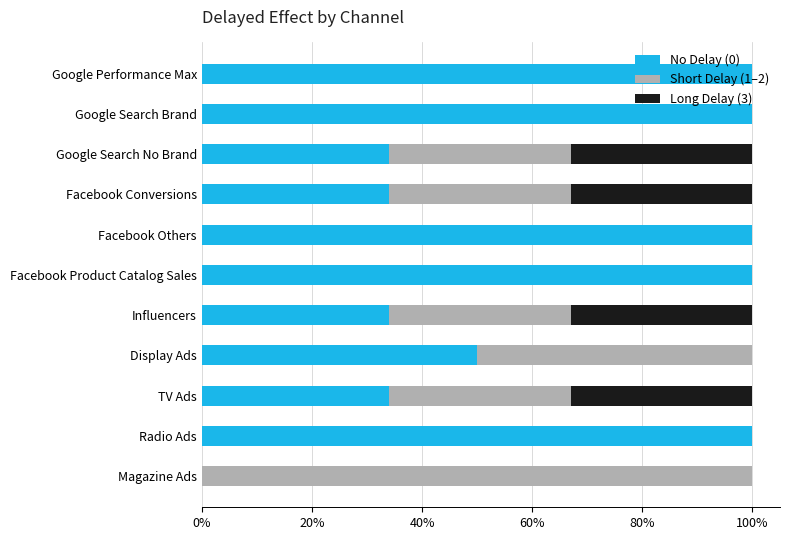

Which series has the largest range (max minus min)?

No Delay (0)